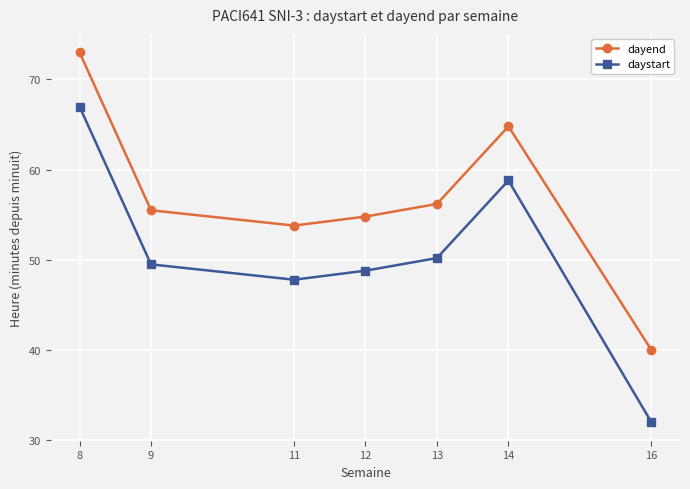

Which series has the largest total across all categories?

dayend